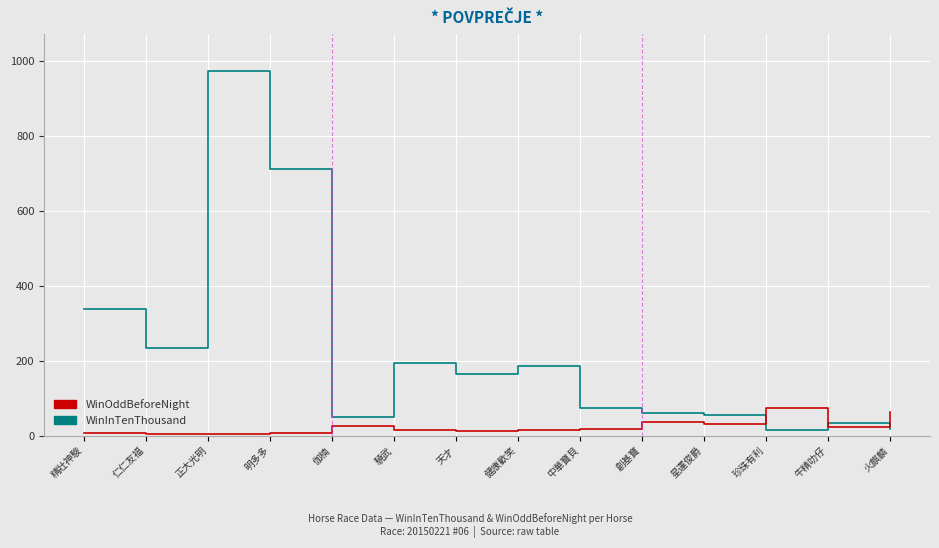

What is the difference between the maximum and minimum values in the WinOddBeforeNight series?

69.6